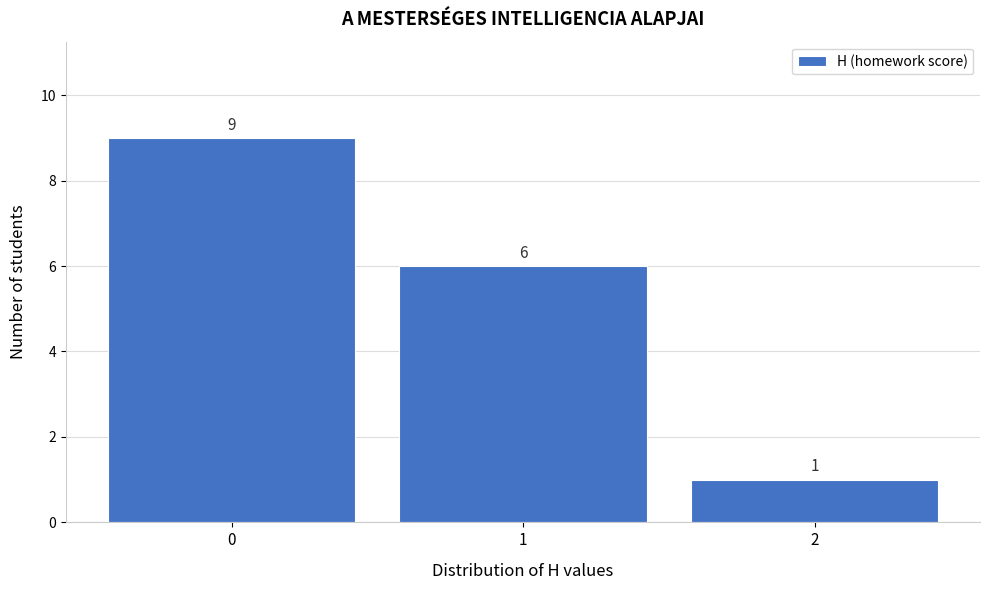

Reading left to right, list every bar in this chart as the range it spans on the x-axis followed by its height.

-0.5 to 0.5: 9
0.5 to 1.5: 6
1.5 to 2.5: 1